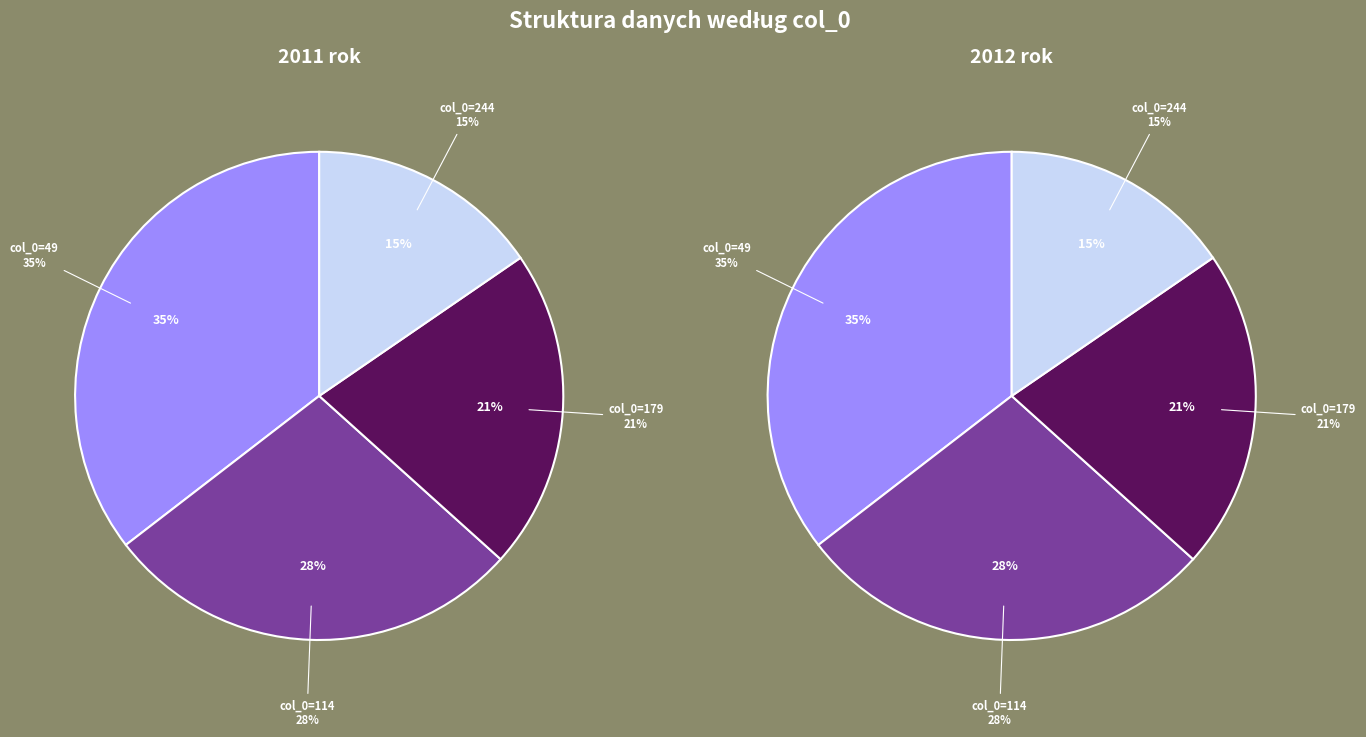

The 114 slice represents 19% of the pie. True or false?

False